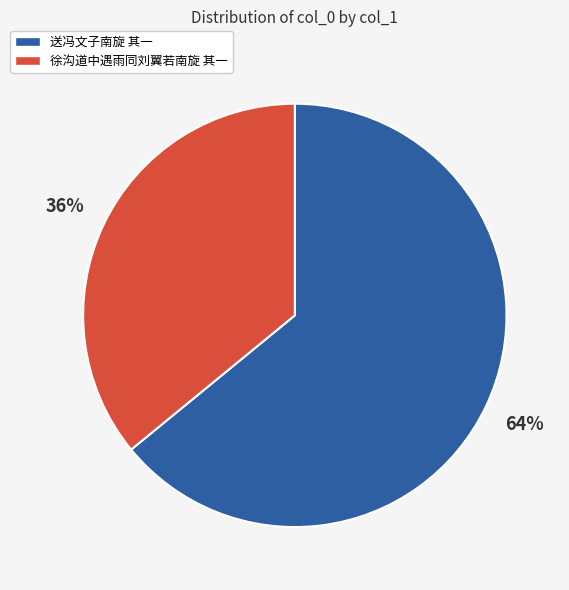

To the nearest percent, what is the difference between the 徐沟道中遇雨同刘翼若南旋 其一 and 送冯文子南旋 其一 slice percentages?

28%